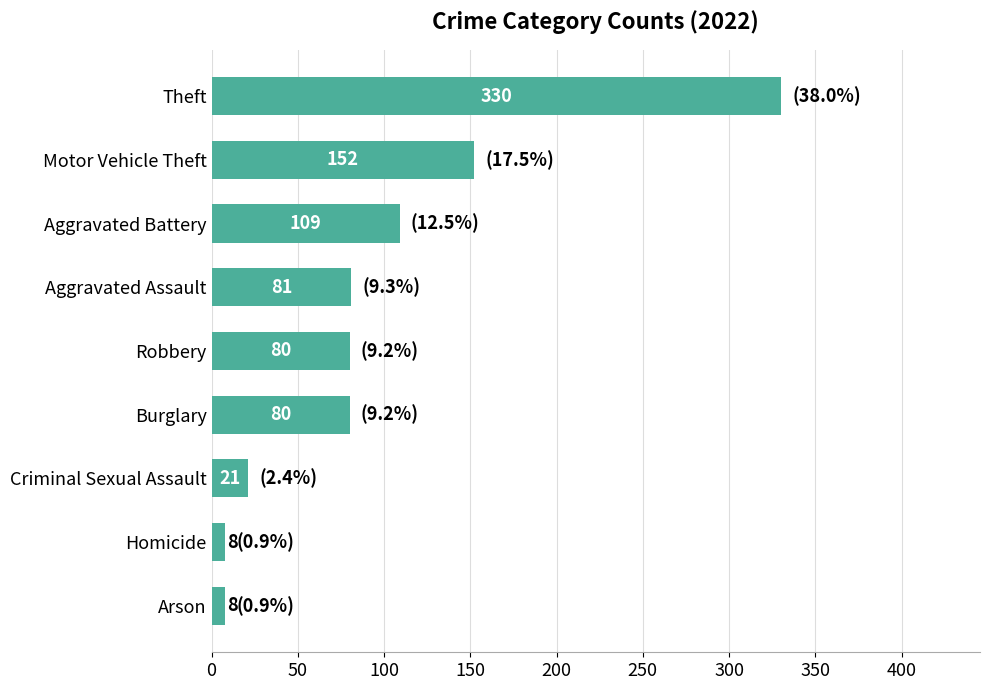

The chart shows a value of 247 at Motor Vehicle Theft. True or false?

False